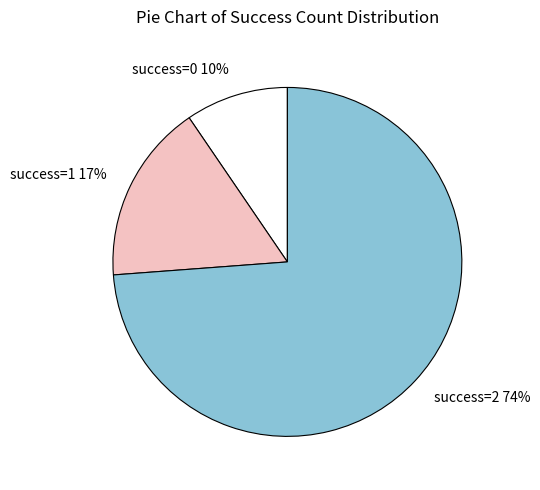

To the nearest percent, what is the average slice percentage?

33%